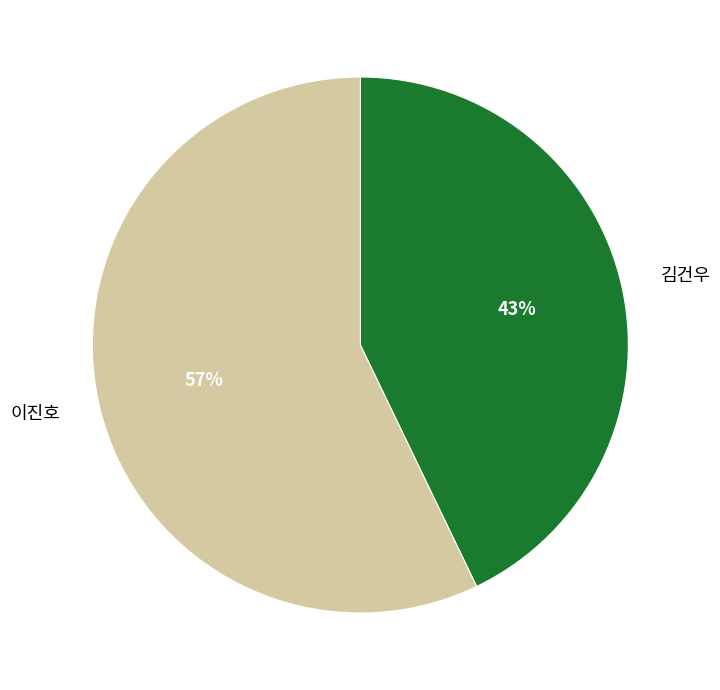

True or false: 이진호 accounts for 69% of the total.

False